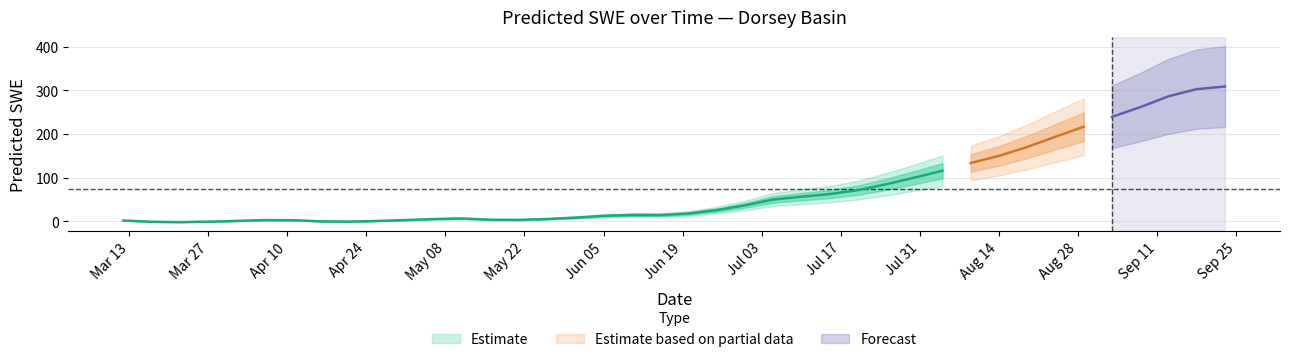

What is the label of the 35th point from the left?

1995-08-29